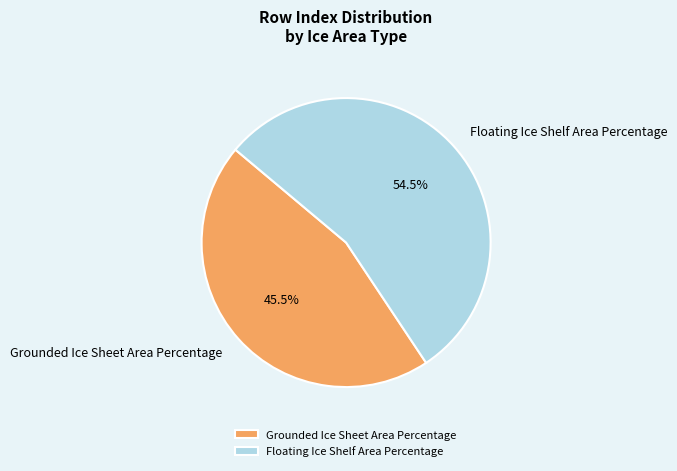

True or false: Floating Ice Shelf Area Percentage accounts for 41% of the total.

False